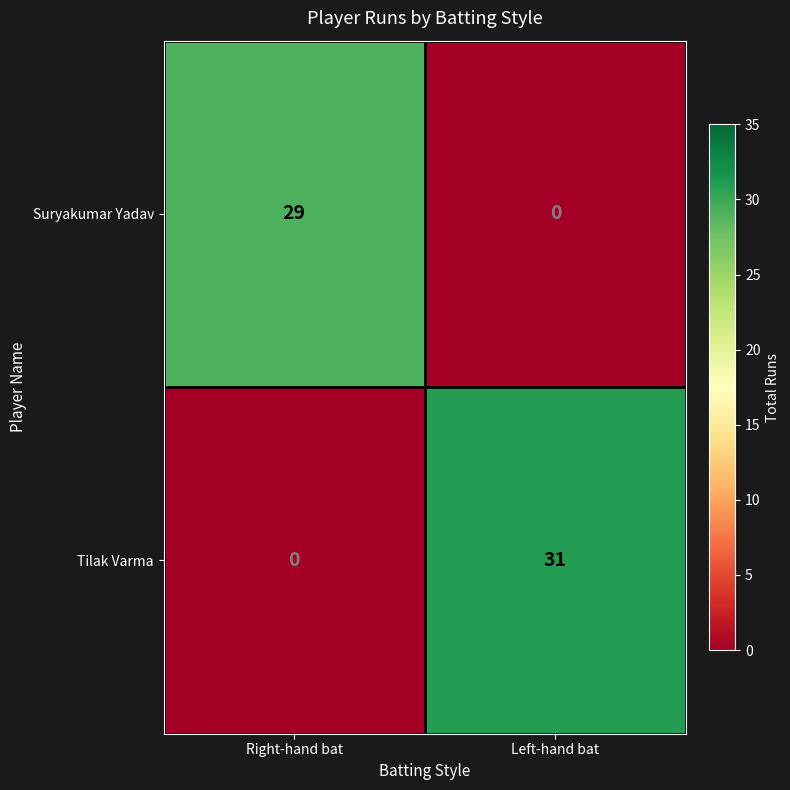

Which series has the widest spread of values?

Tilak Varma